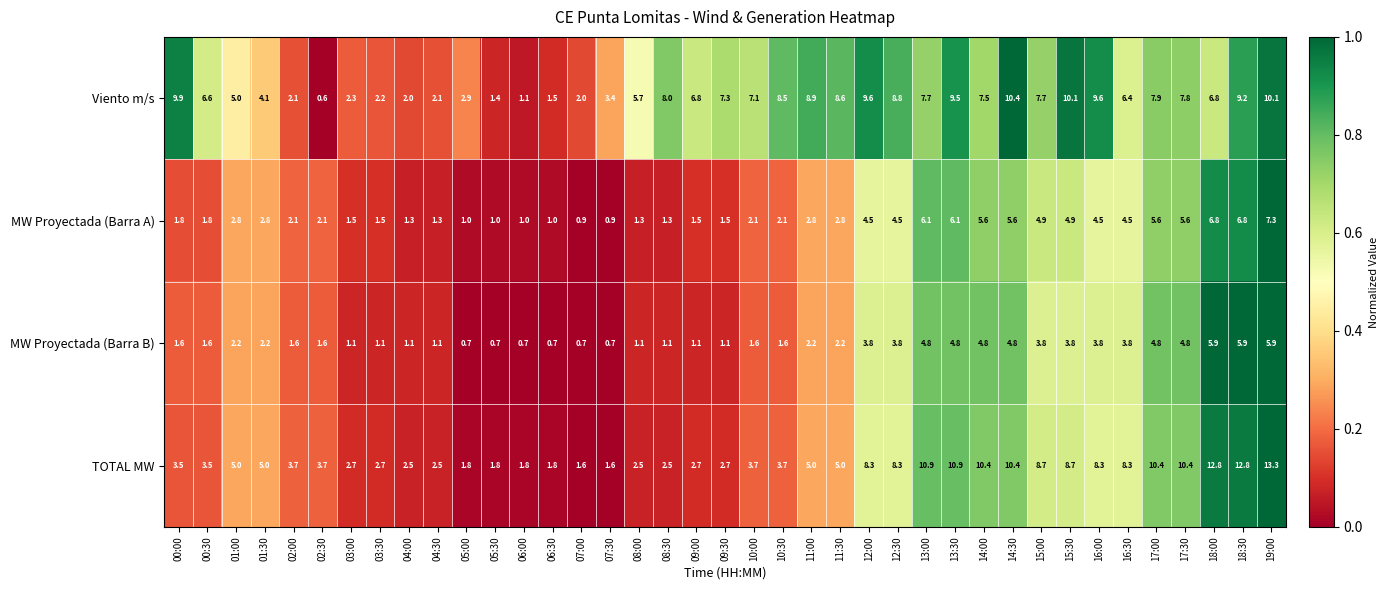

Rank the series by their maximum value, from lowest to highest.

MW Proyectada (Barra B), MW Proyectada (Barra A), Viento m/s, TOTAL MW